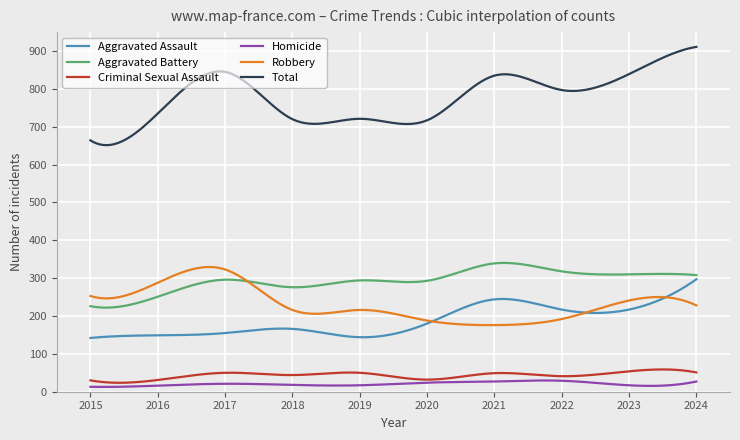

What are all the series names shown in the legend?

Aggravated Assault, Aggravated Battery, Criminal Sexual Assault, Homicide, Robbery, Total